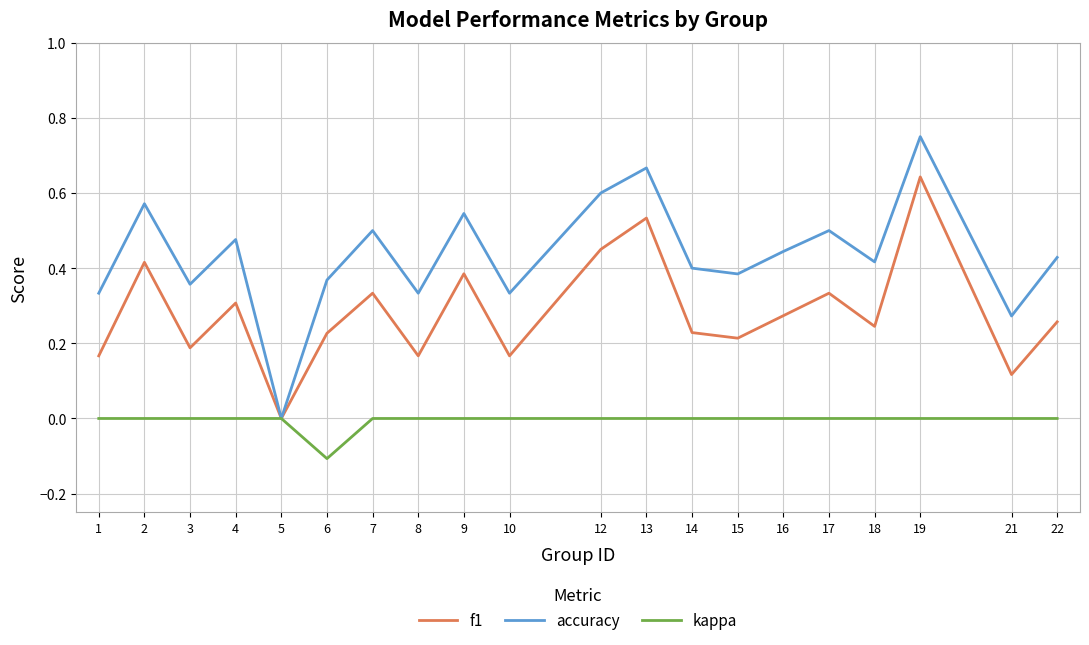

Is the value of accuracy at 15 greater than the value of f1 at 3?

Yes